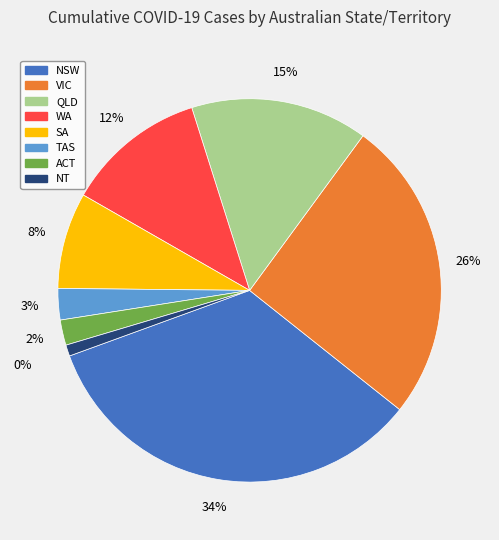

How many slices are in this pie chart?

8